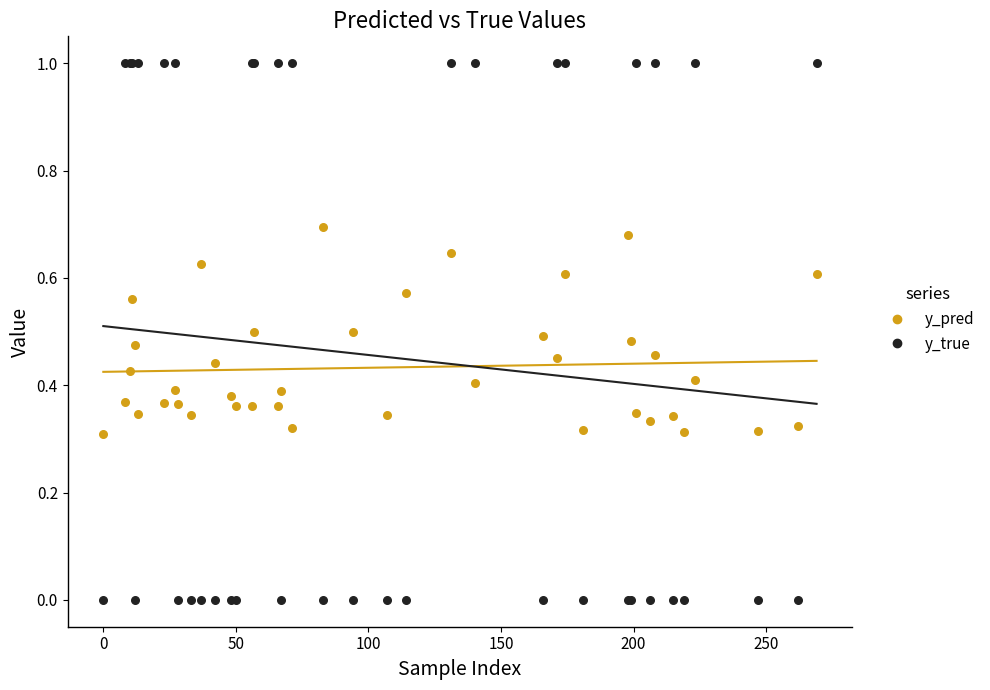

Which series has the largest Y range (max minus min)?

y_true